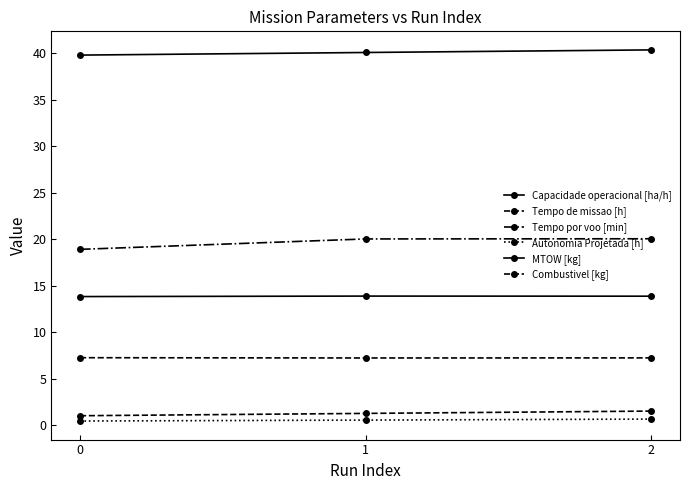

Does the chart have visible grid lines?

No